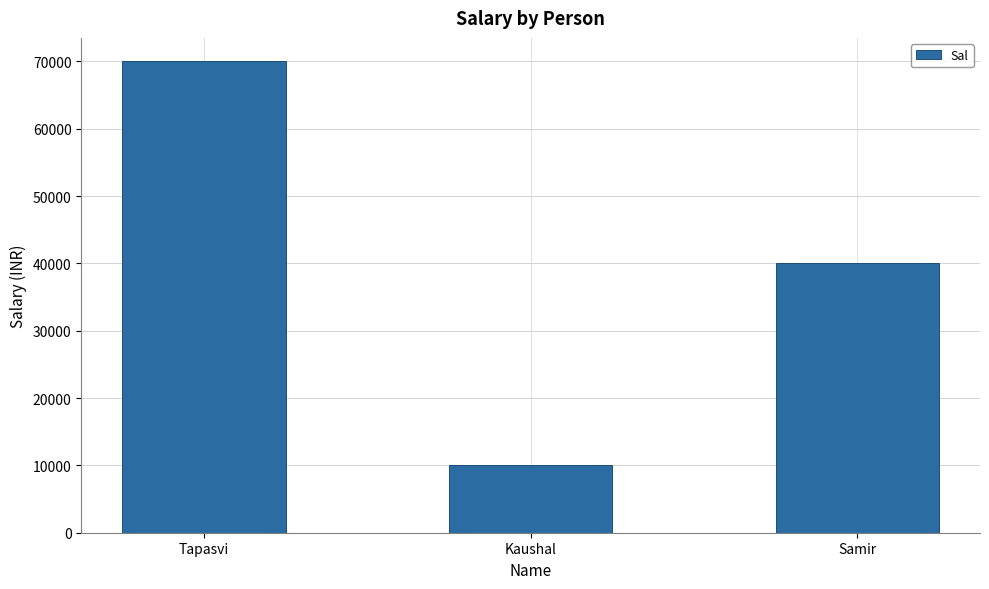

What is the value of the 1st bar from the left?

70000